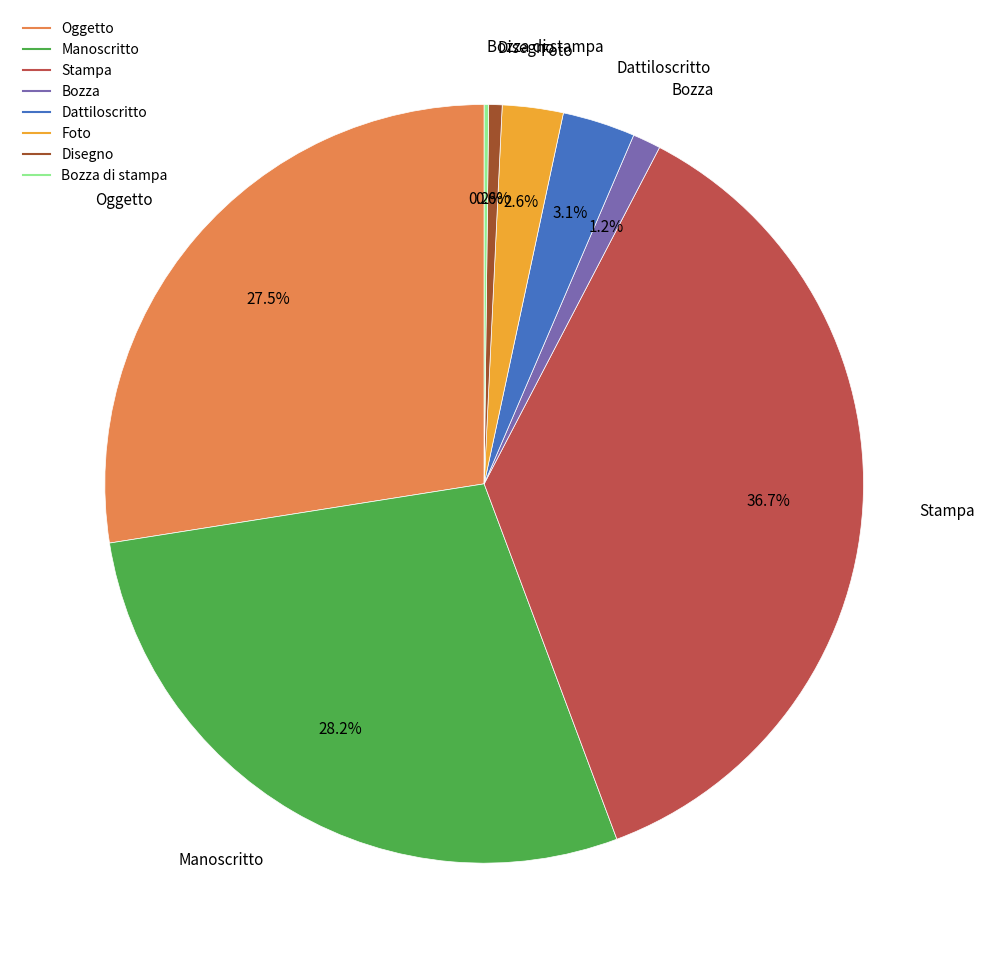

Is there any slice that represents more than half of the pie?

No